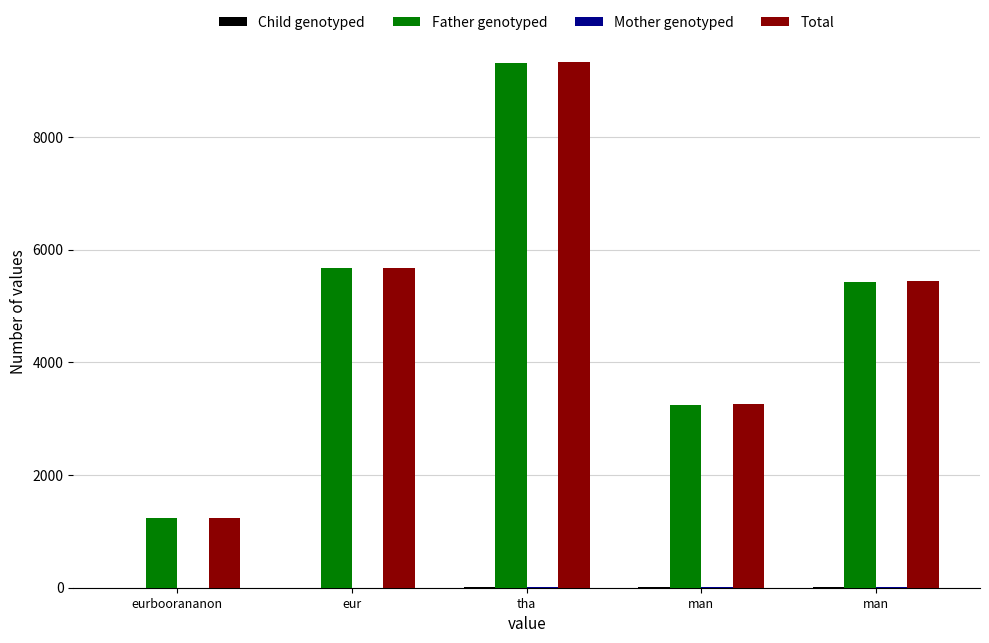

What is the difference between the maximum and minimum values in the Total series?

8095